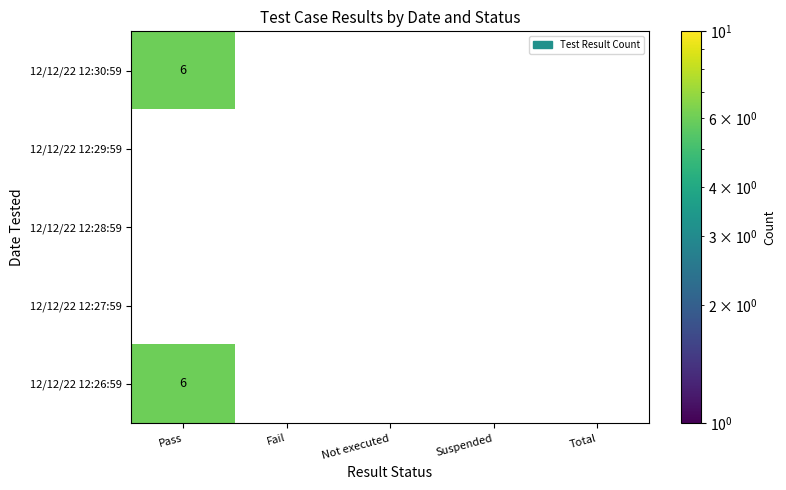

Reading right to left, list all the values displayed in this chart.

Pass: 6	0	0	0	6
Fail: 0	0	0	0	0
Not executed: 0	0	0	0	0
Suspended: 0	0	0	0	0
Total: 0	0	0	0	0